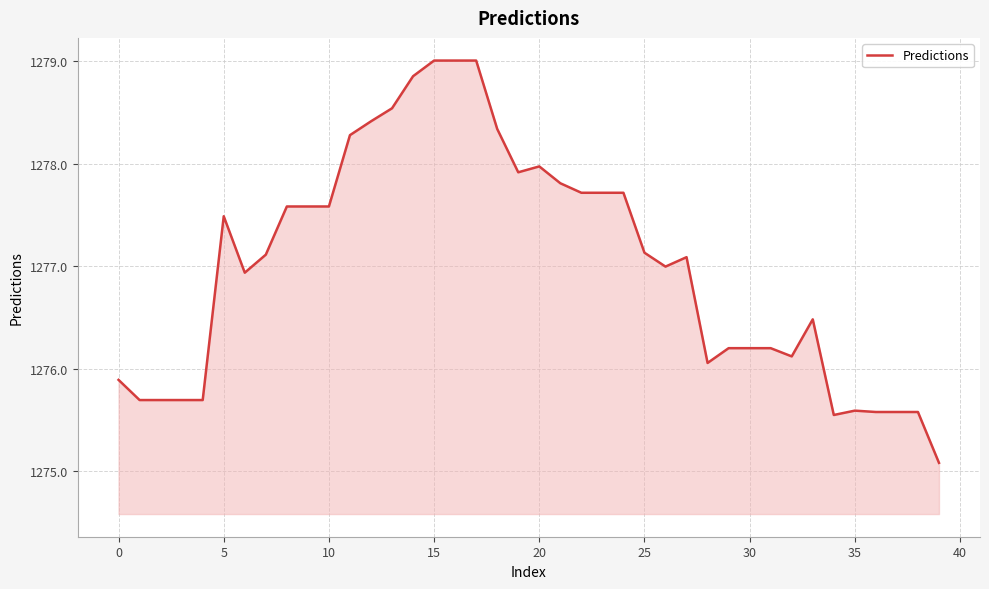

What is the difference between the maximum and minimum values?

3.9